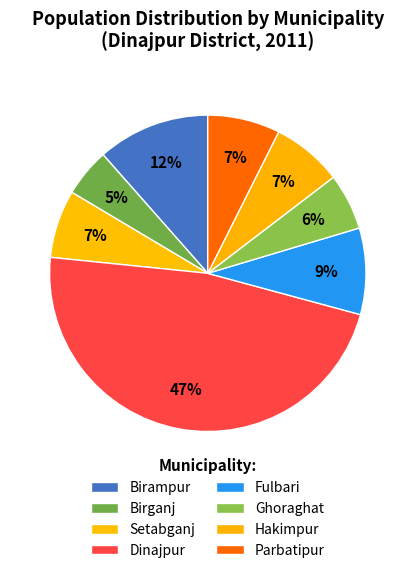

True or false: Dinajpur accounts for 61% of the total.

False